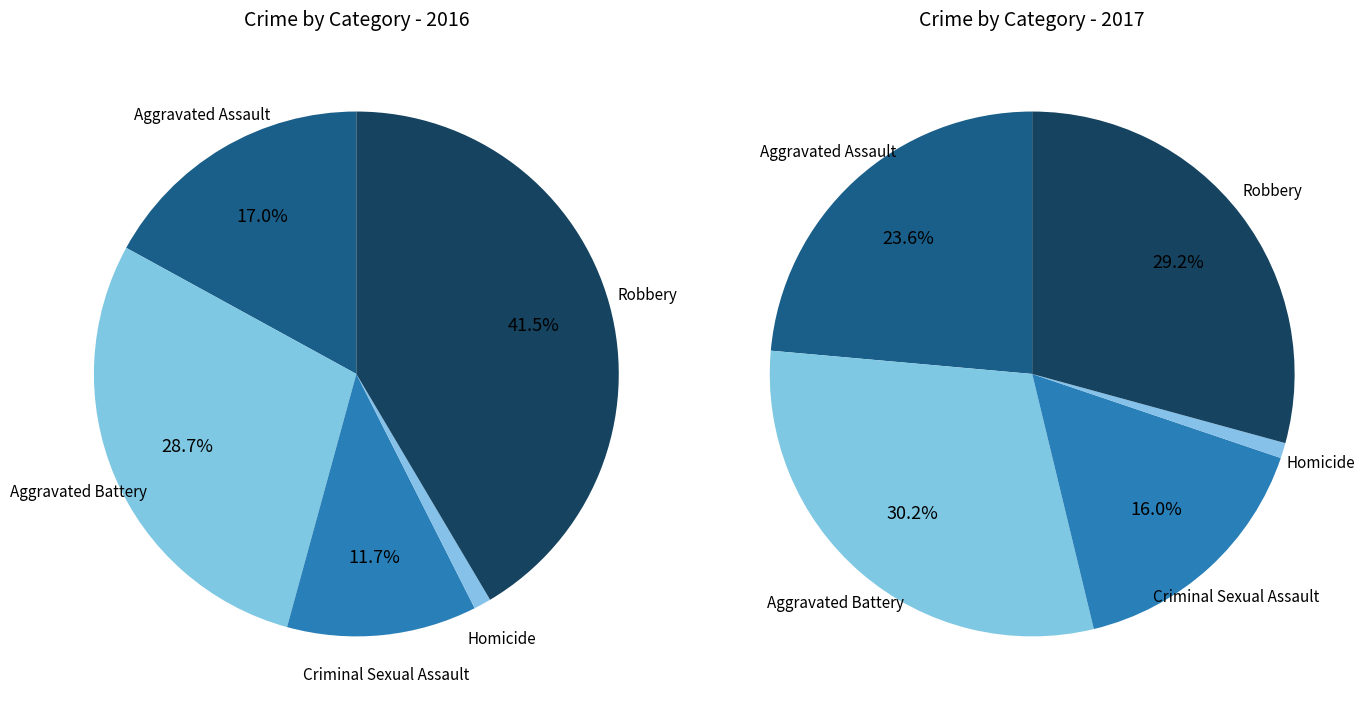

Does 2 represent more than half of the total?

No